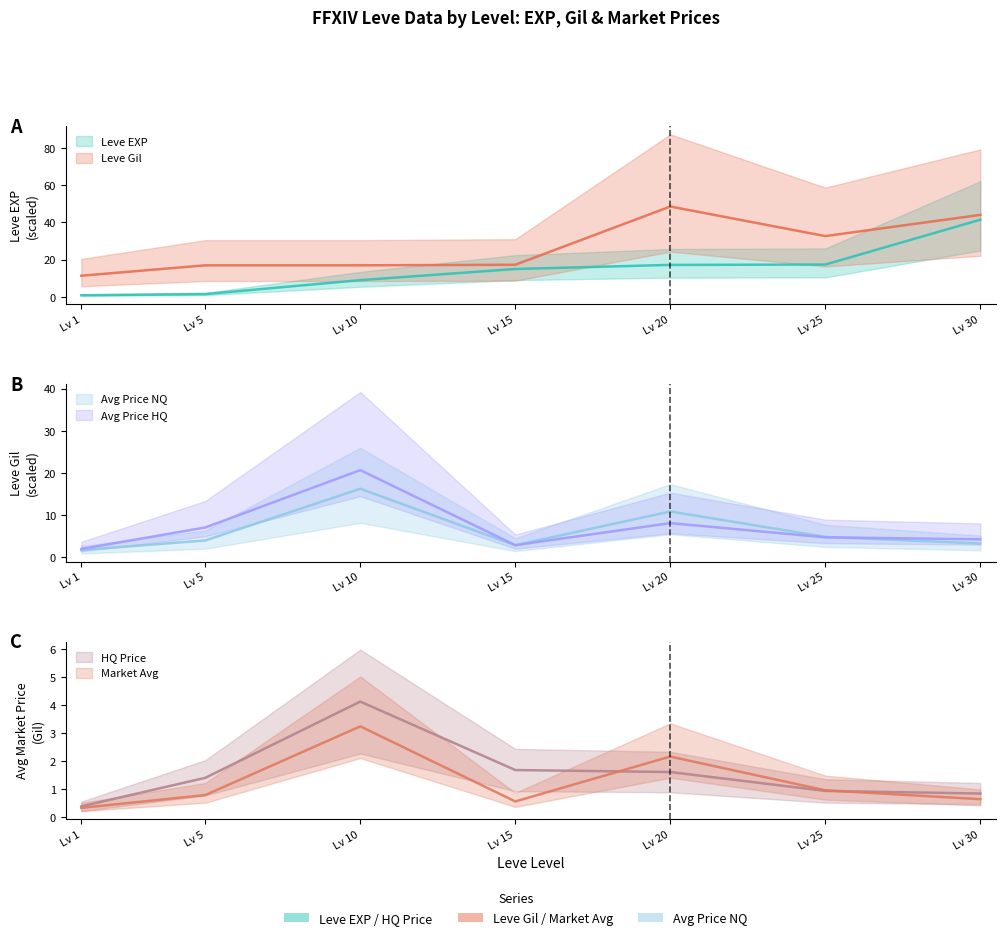

What is the difference between the currentAveragePrice values at Lv 20 and Lv 30?

7.6